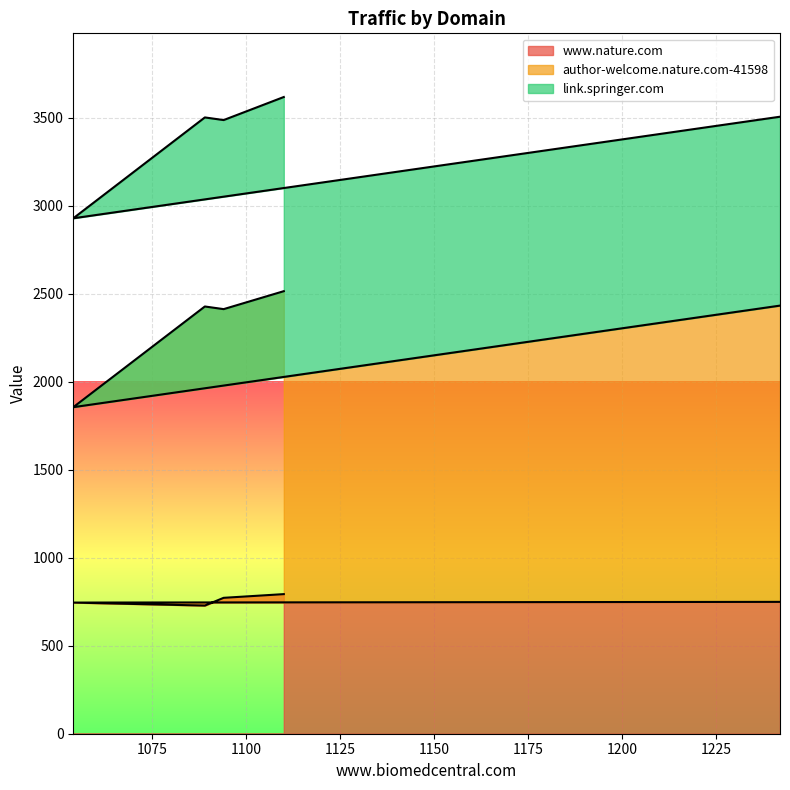

What is the minimum value for www.nature.com?

728